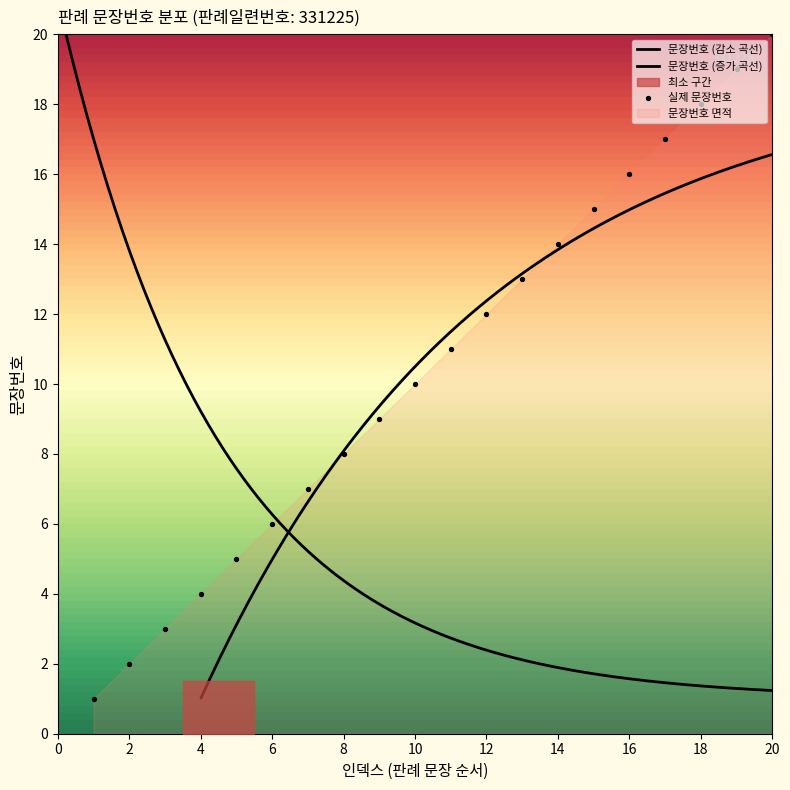

Between 14 and 19, which is larger?

19